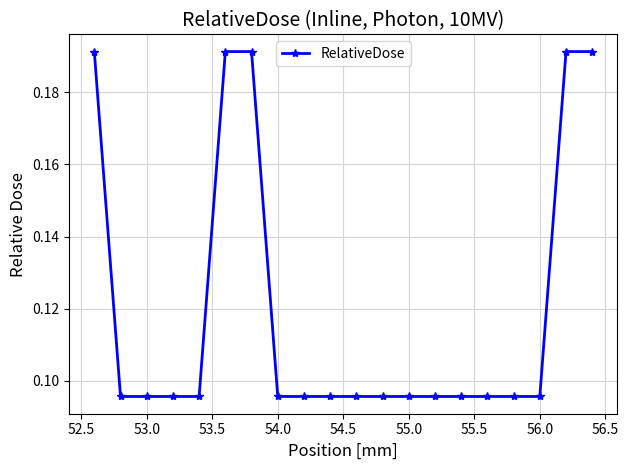

How many lines are shown in the chart?

1